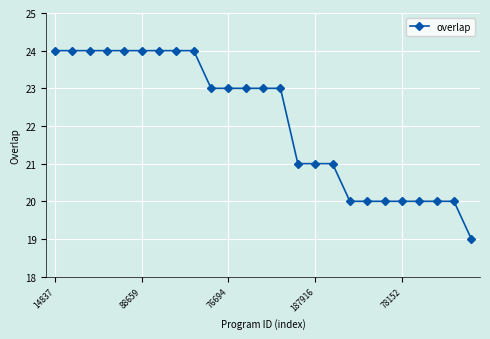

What is the sum of all values?

553